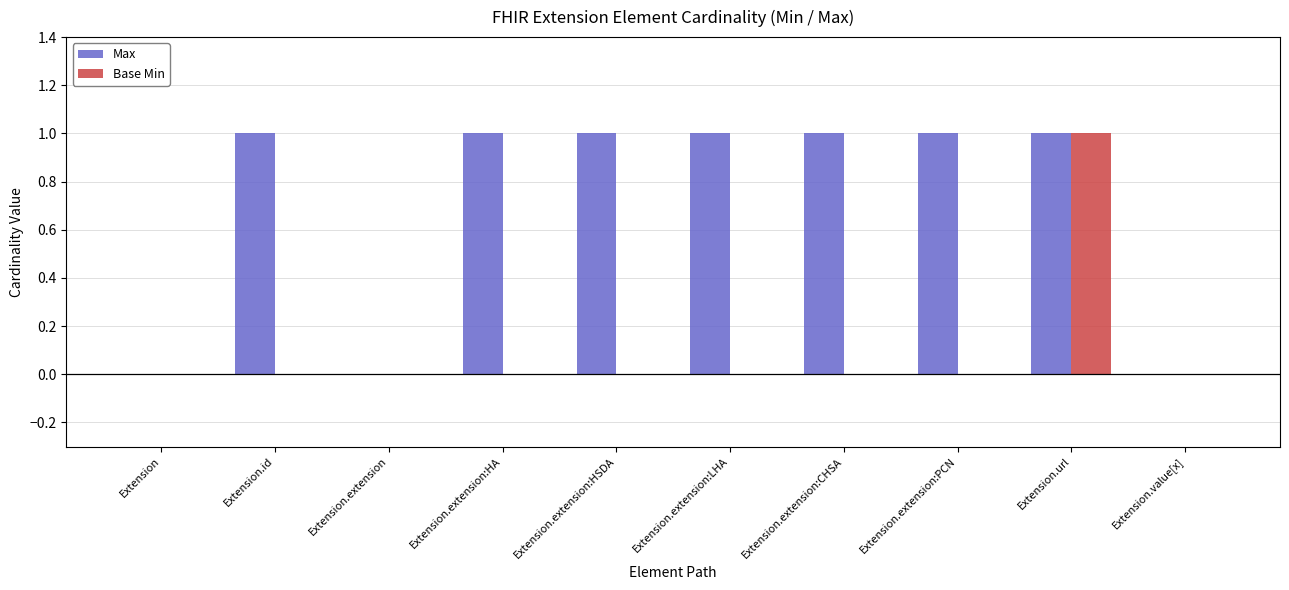

Is it true that Max equals 0 at Extension.extension:PCN?

False